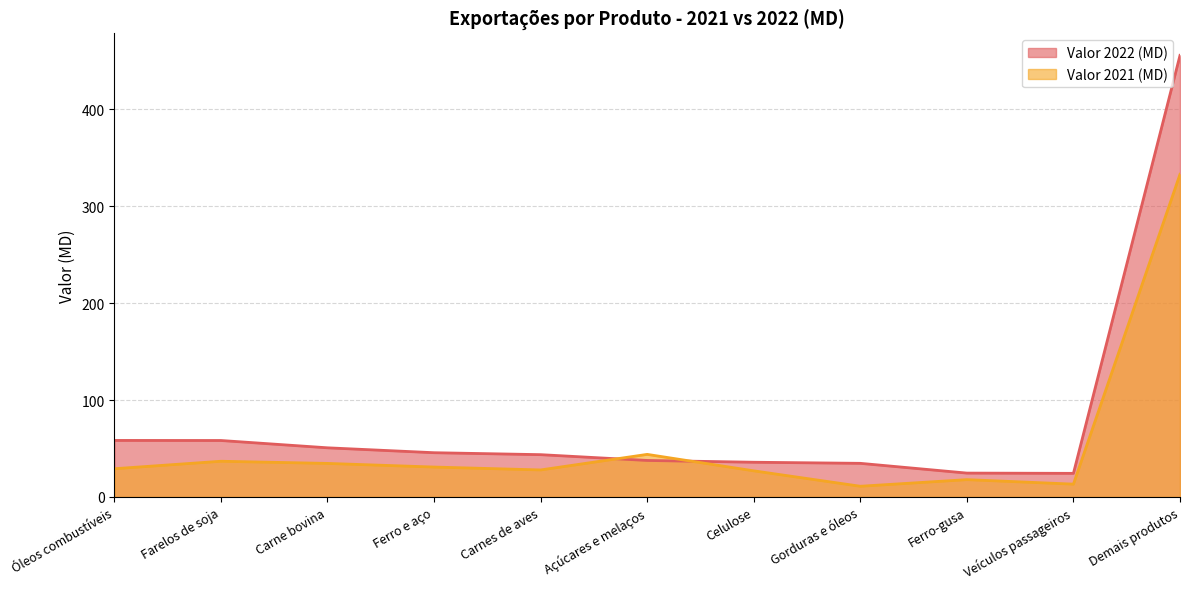

How many series are shown in this chart?

2